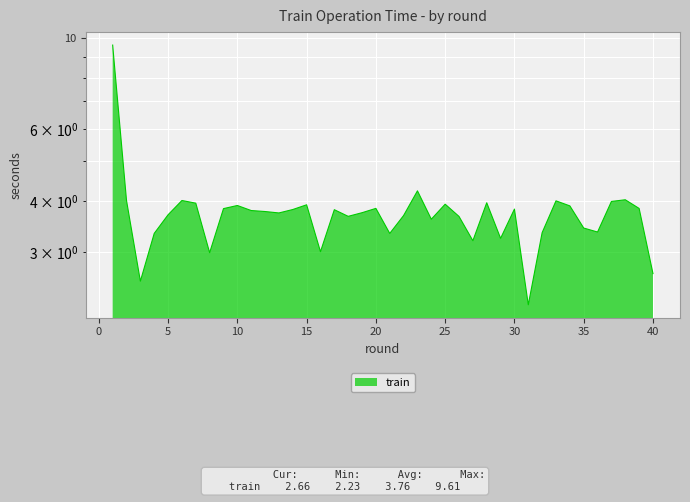

Between 37 and 35, which is larger?

37